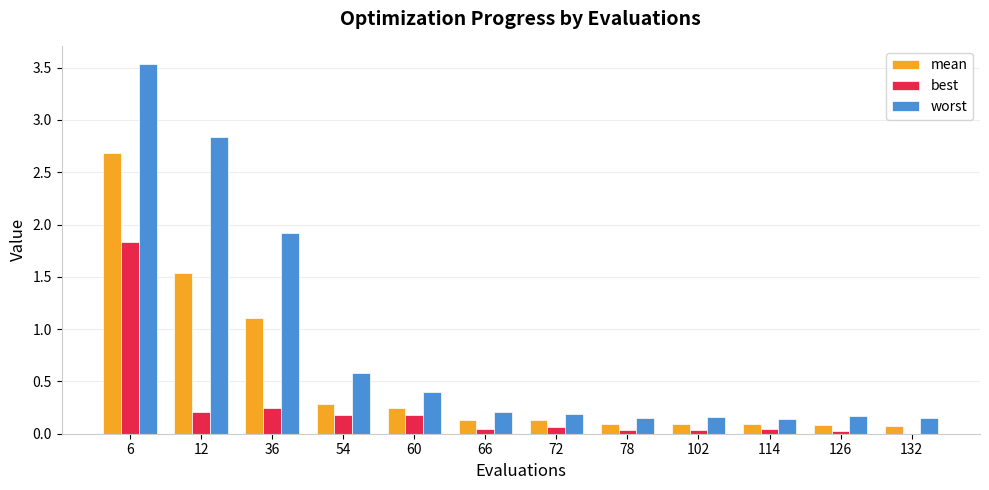

Which series has the largest total across all categories?

worst